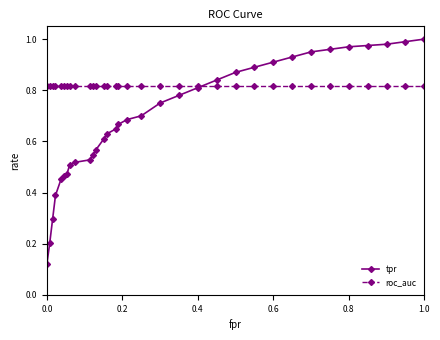

At how many categories does at least one series exceed 0?

33